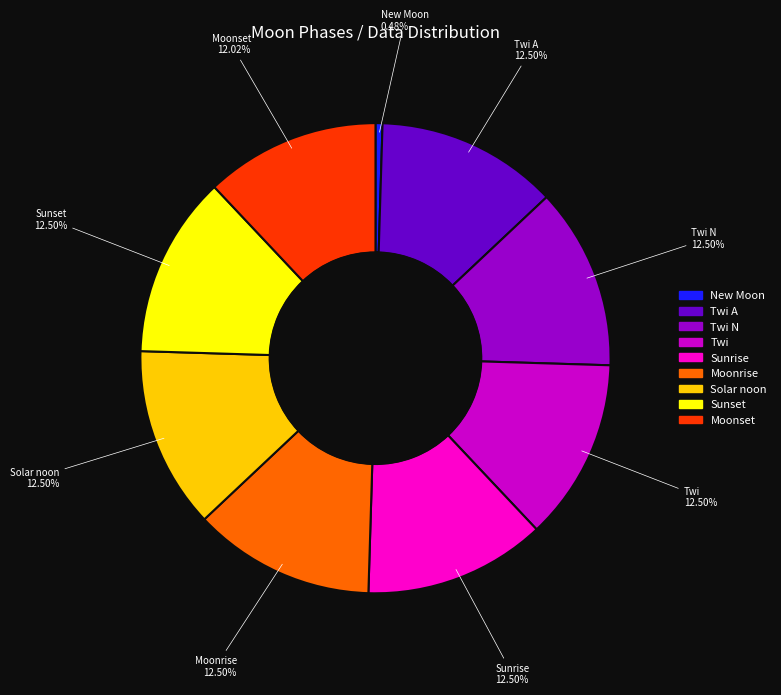

To the nearest percent, what is the difference between the largest and smallest slice percentages?

12%